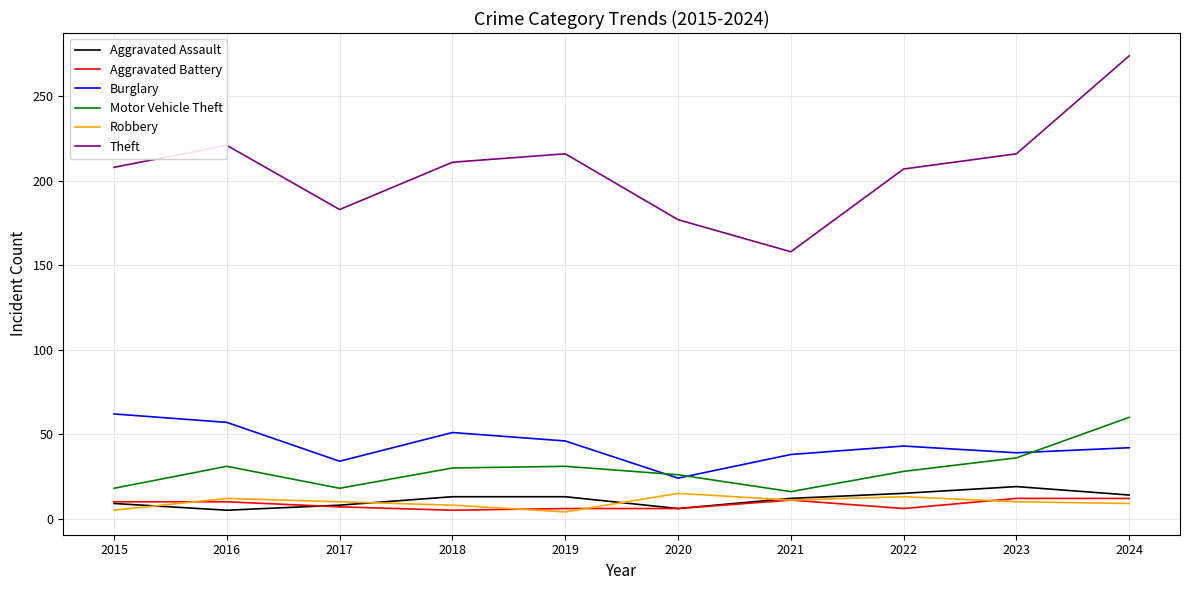

True or false: Aggravated Assault and Theft cross at least once.

False